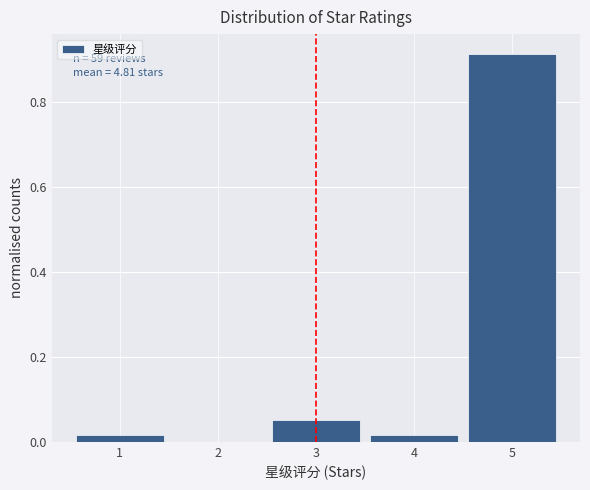

Over which range of the x-axis is the bar tallest?

4.5 to 5.5